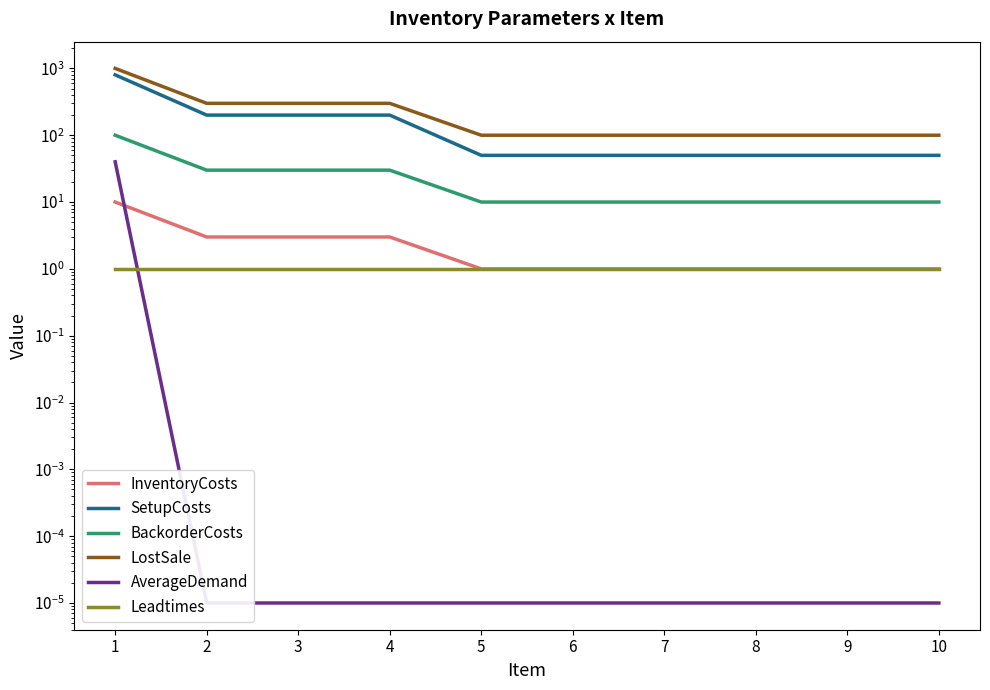

What is the sum of all BackorderCosts values?

250.0